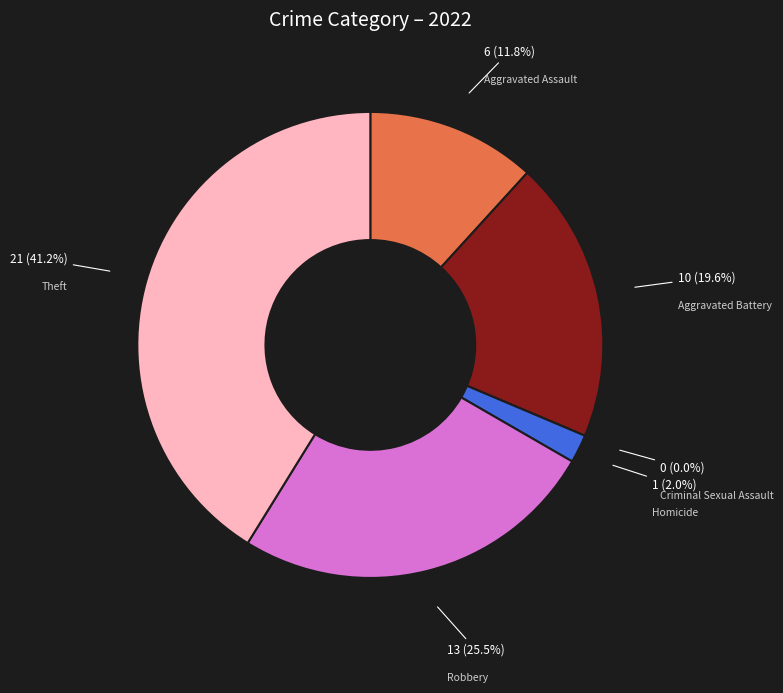

What percentage do Theft and Aggravated Assault together represent?

52.9%